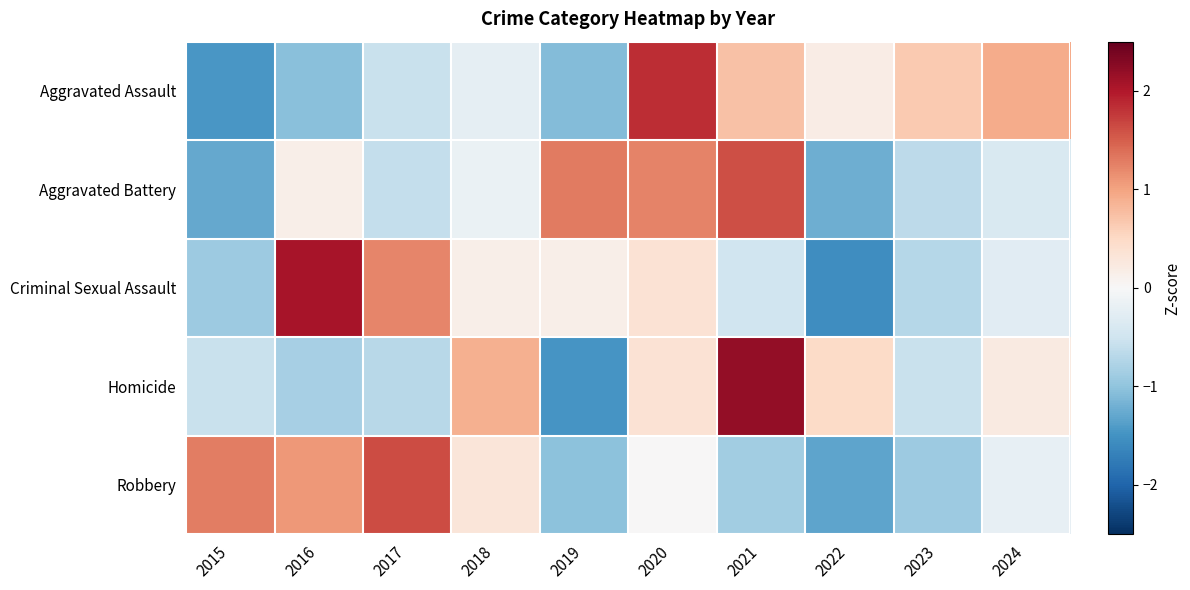

Reading left to right, list all the values displayed in this chart.

Aggravated Assault: 2015=-1.5	2016=-1.0	2017=-0.5	2018=-0.2	2019=-1.1	2020=1.8	2021=0.7	2022=0.2	2023=0.6	2024=0.9
Aggravated Battery: 2015=-1.3	2016=0.1	2017=-0.6	2018=-0.2	2019=1.3	2020=1.2	2021=1.6	2022=-1.2	2023=-0.6	2024=-0.4
Criminal Sexual Assault: 2015=-0.9	2016=2.1	2017=1.2	2018=0.1	2019=0.1	2020=0.4	2021=-0.5	2022=-1.6	2023=-0.7	2024=-0.3
Homicide: 2015=-0.6	2016=-0.8	2017=-0.7	2018=0.9	2019=-1.5	2020=0.4	2021=2.2	2022=0.5	2023=-0.6	2024=0.2
Robbery: 2015=1.3	2016=1.1	2017=1.6	2018=0.3	2019=-1.0	2020=0.0	2021=-0.9	2022=-1.3	2023=-0.9	2024=-0.2